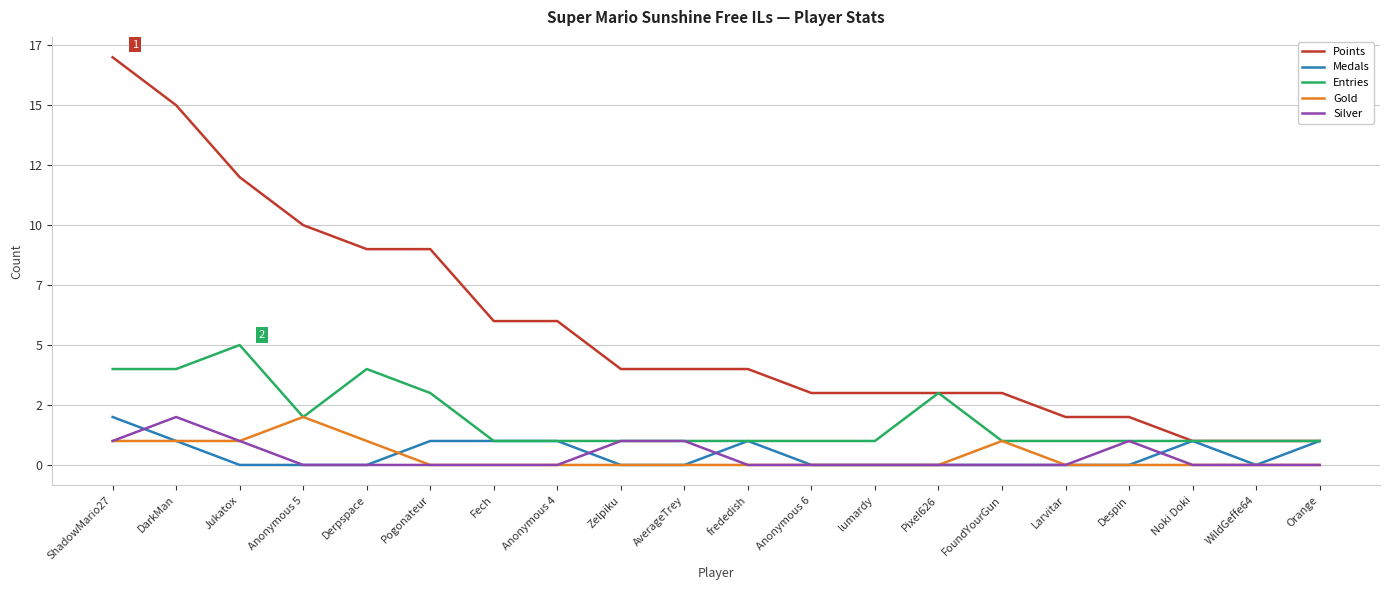

Is this an area chart (filled region under the line)?

No